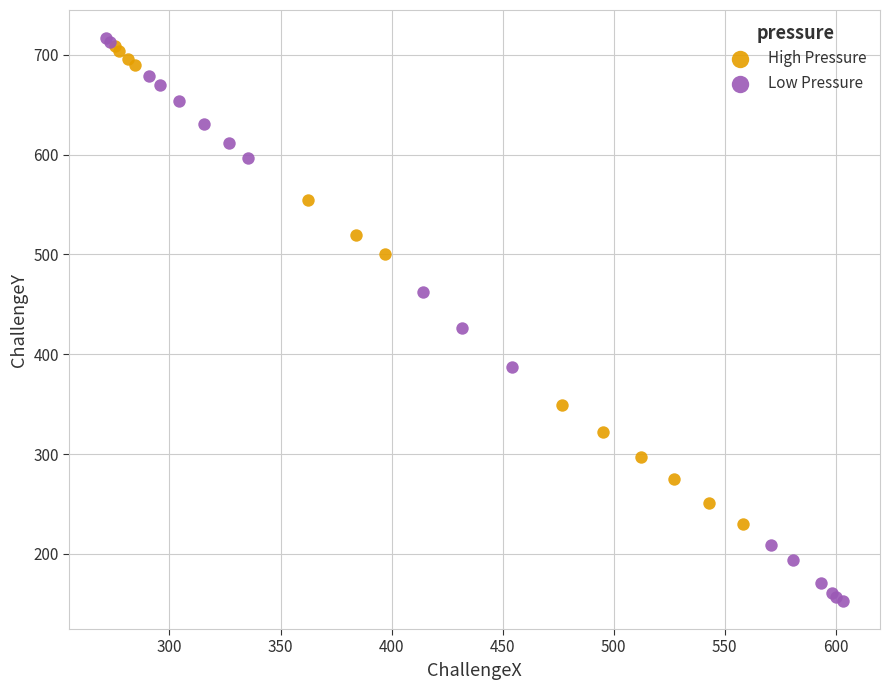

Which series has the widest spread of Y values?

Low Pressure